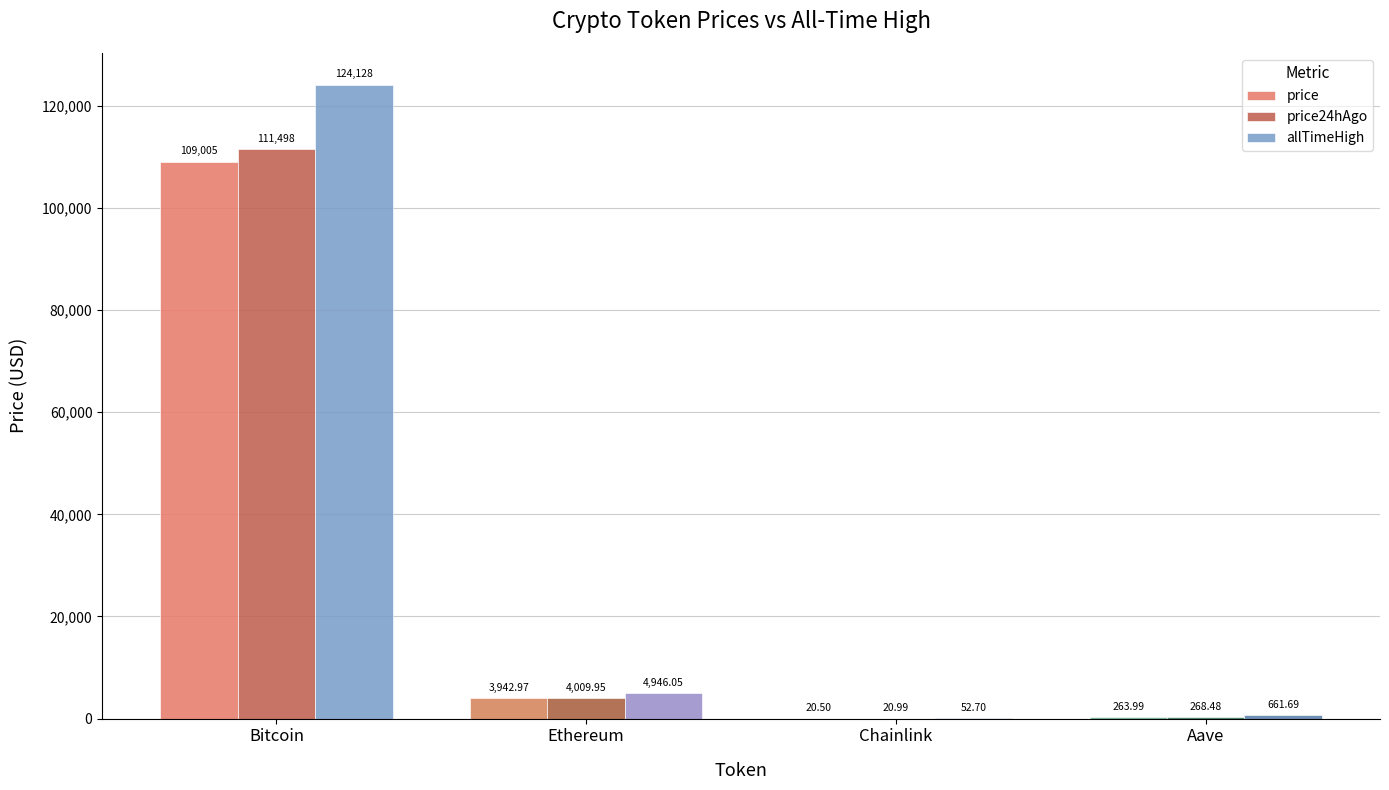

What are all the series names shown in the legend?

price, price24hAgo, allTimeHigh